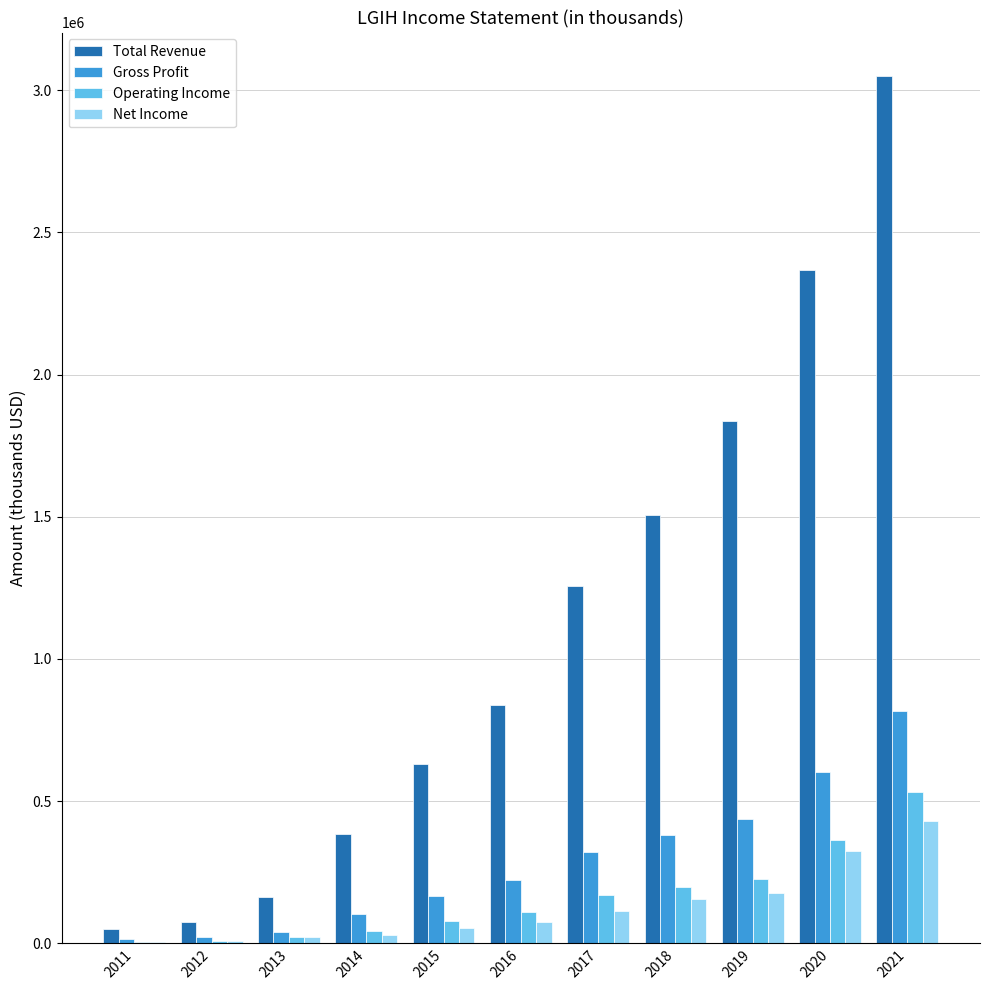

What is the maximum value shown in the chart?

3050100